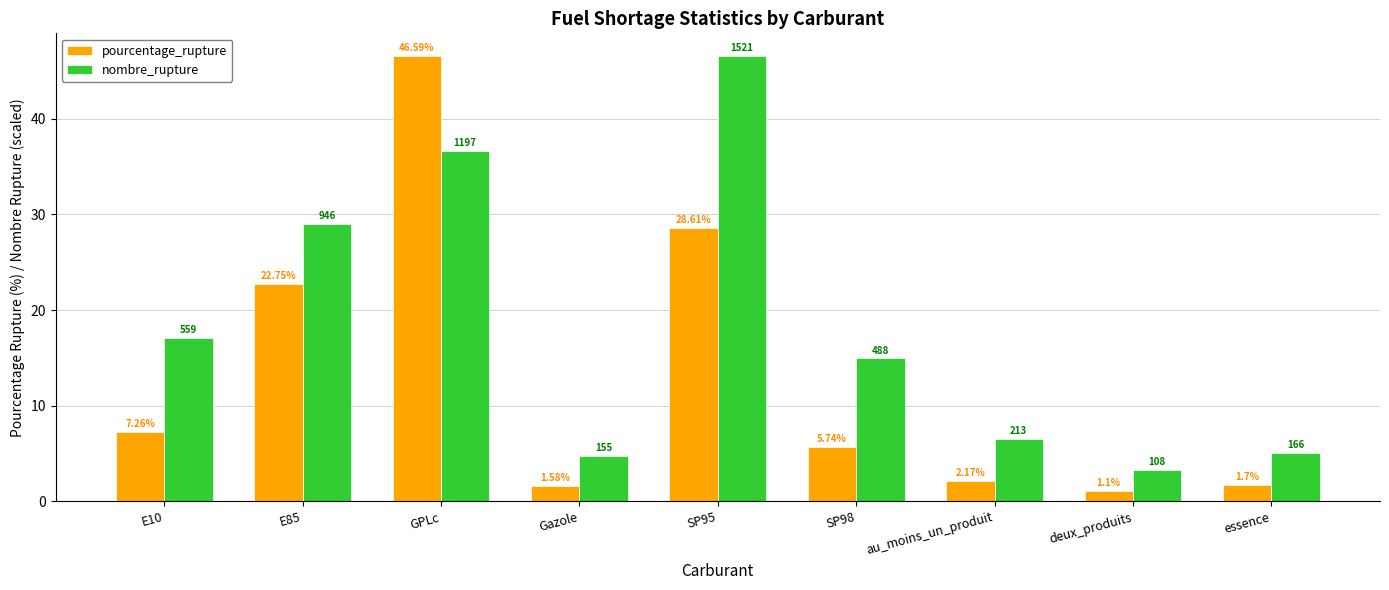

What is the sum of all nombre_rupture values?

164.0